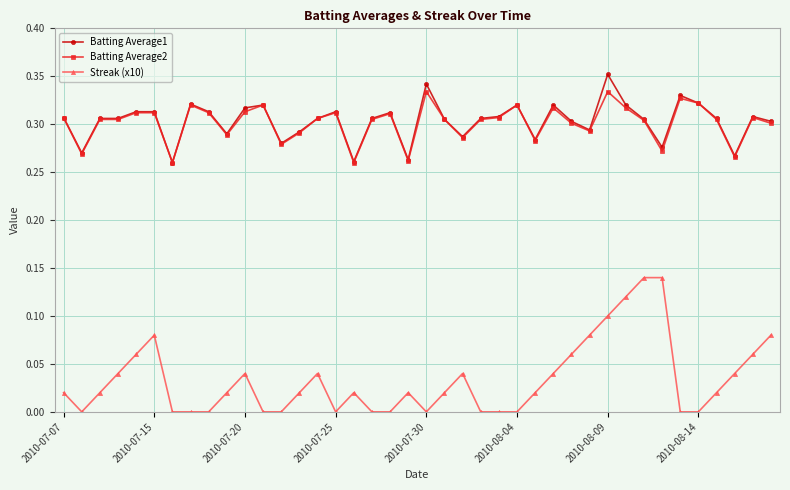

True or false: Batting Average1 has more than 2 points higher than both neighbors.

True